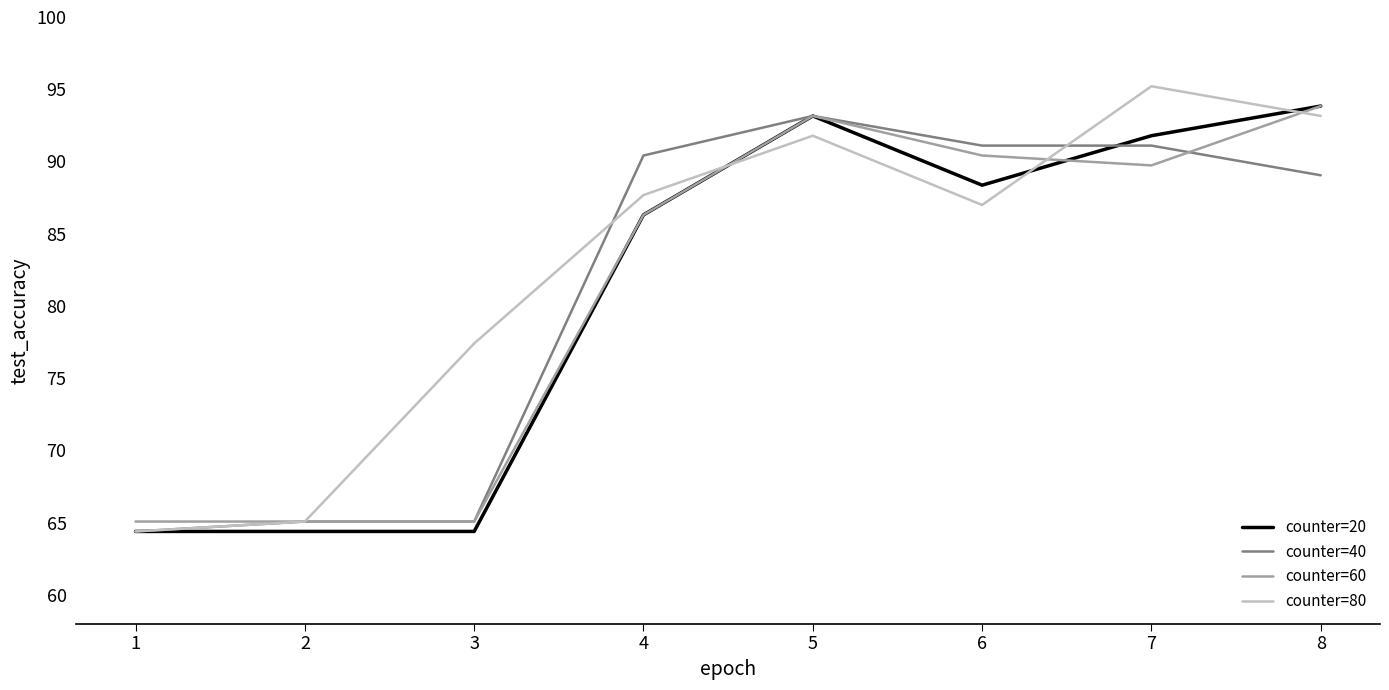

The counter=20 series shows 88.4 at 6. True or false?

True